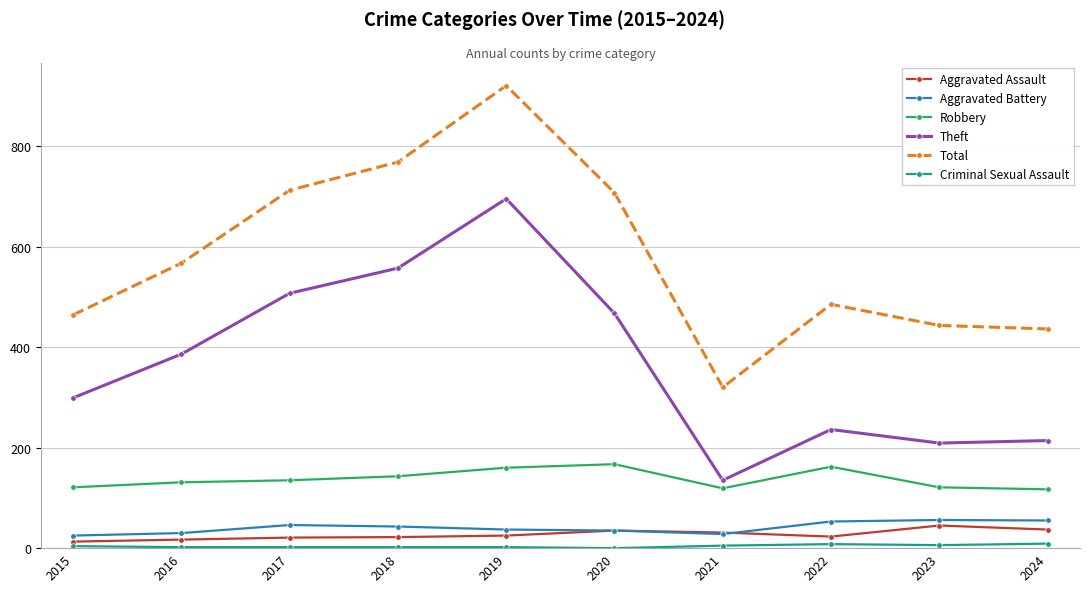

What is the difference between the Aggravated Assault values at 2020 and 2018?

13